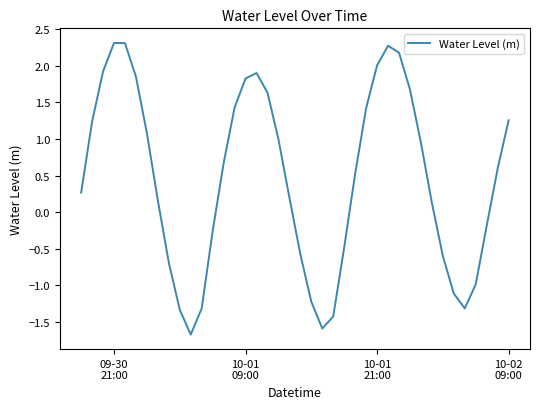

What is the minimum value shown in the chart?

-1.7